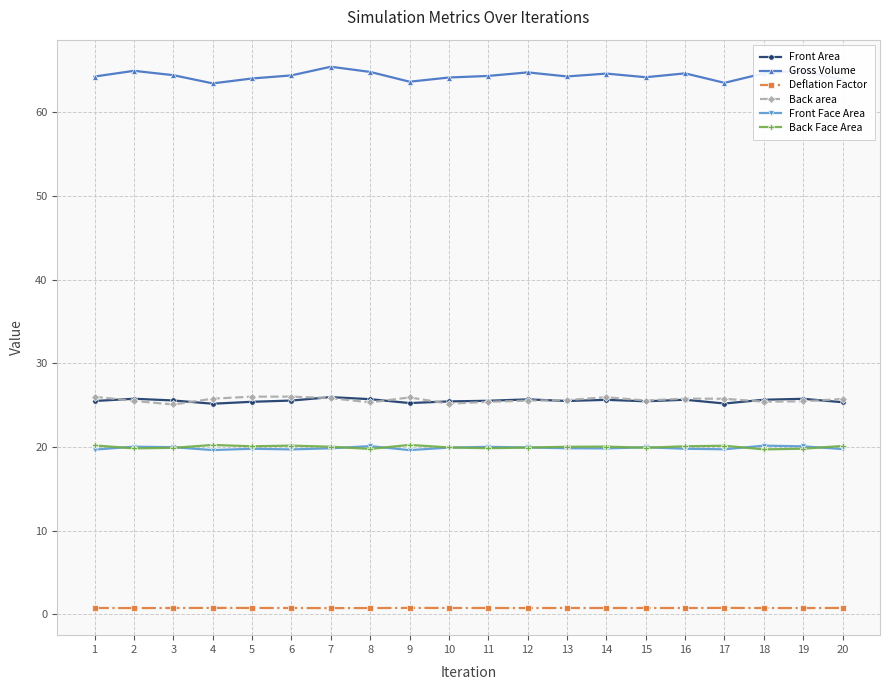

Which series has the largest total across all categories?

Gross Volume